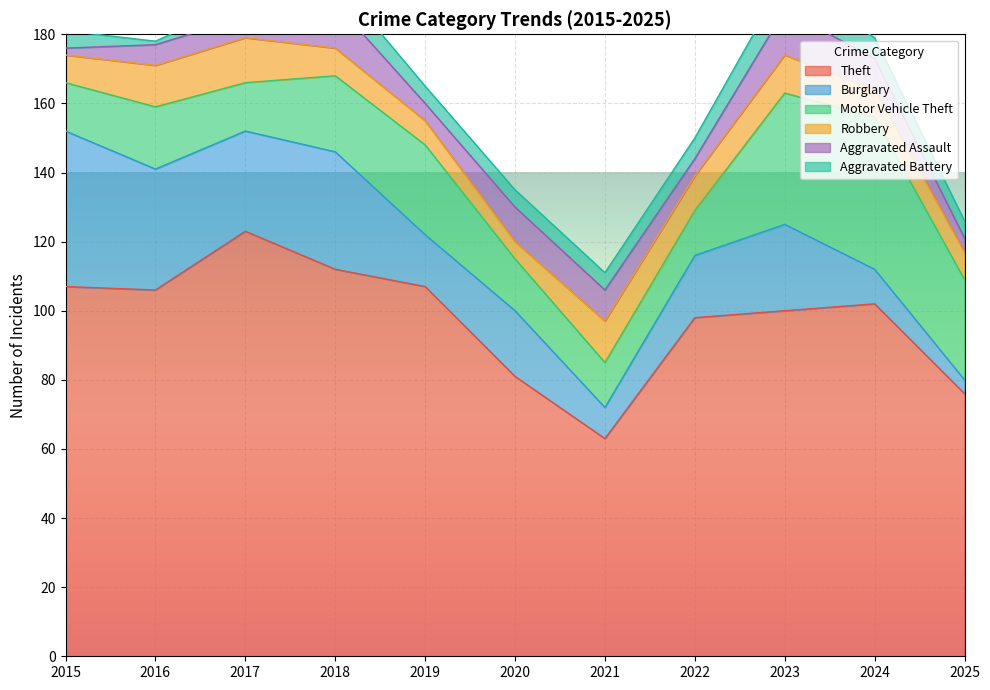

Reading left to right, list all the values displayed in this chart.

Theft: 2015=107	2016=106	2017=123	2018=112	2019=107	2020=81	2021=63	2022=98	2023=100	2024=102	2025=76
Burglary: 2015=45	2016=35	2017=29	2018=34	2019=15	2020=19	2021=9	2022=18	2023=25	2024=10	2025=4
Motor Vehicle Theft: 2015=14	2016=18	2017=14	2018=22	2019=26	2020=15	2021=13	2022=13	2023=38	2024=44	2025=29
Robbery: 2015=8	2016=12	2017=13	2018=8	2019=7	2020=5	2021=12	2022=10	2023=11	2024=8	2025=8
Aggravated Assault: 2015=2	2016=6	2017=6	2018=13	2019=5	2020=10	2021=9	2022=5	2023=13	2024=9	2025=4
Aggravated Battery: 2015=5	2016=1	2017=5	2018=7	2019=5	2020=5	2021=5	2022=6	2023=9	2024=6	2025=5